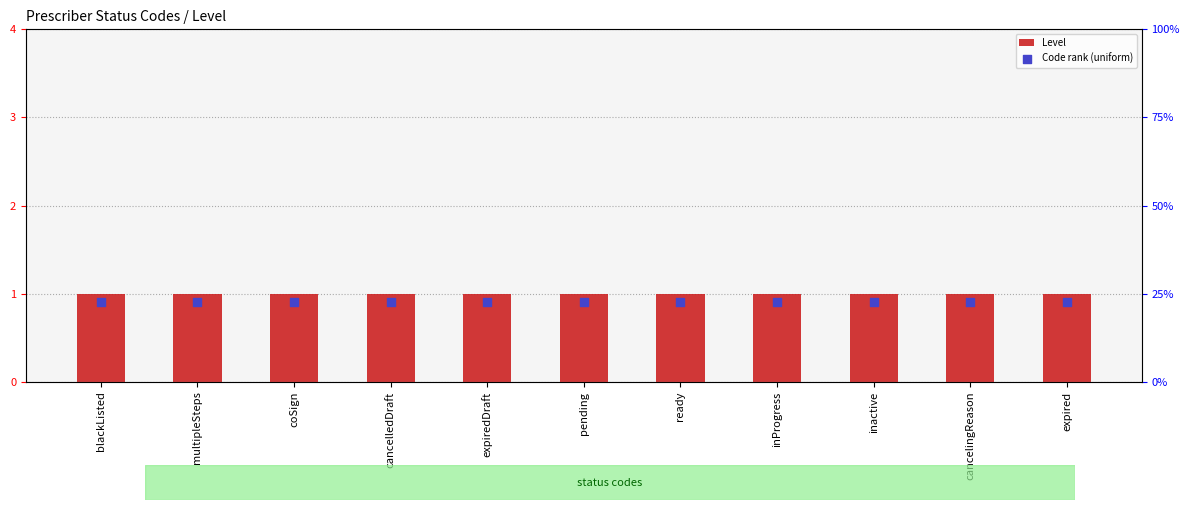

What is the total value across all series at cancelingReason?

1.9